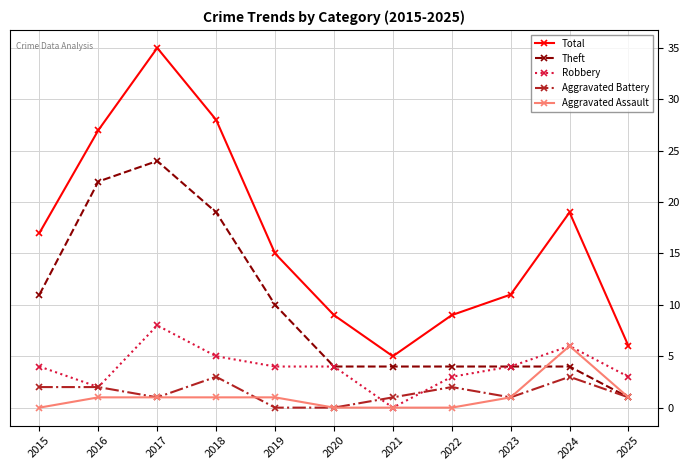

Is the value of Theft at 2016 greater than the value of Total at 2021?

Yes